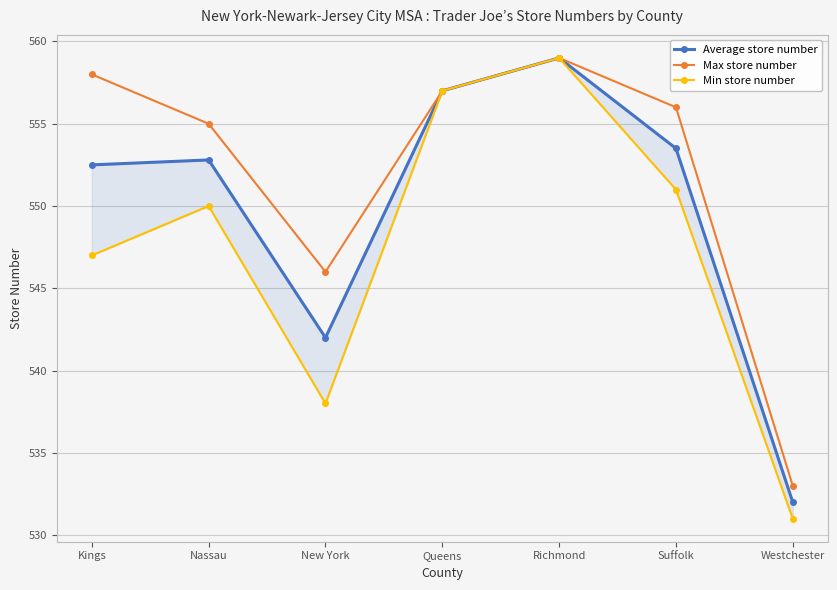

What is the average value of the Average store number series?

549.8